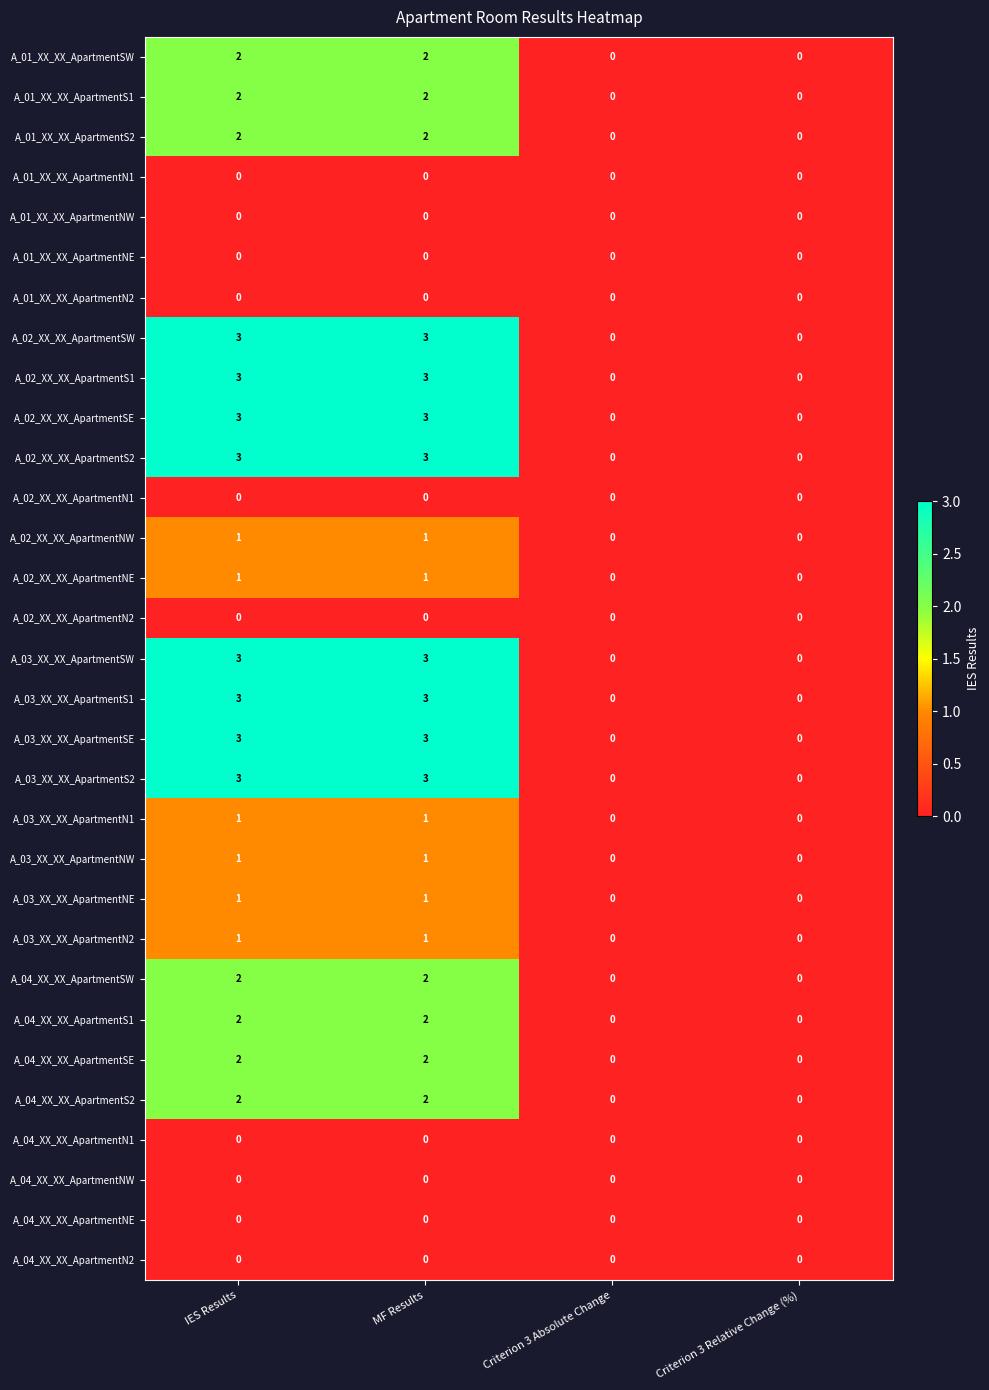

True or false: A_01_XX_XX_ApartmentS1 has a value of 0 at Criterion 3 Absolute Change.

True